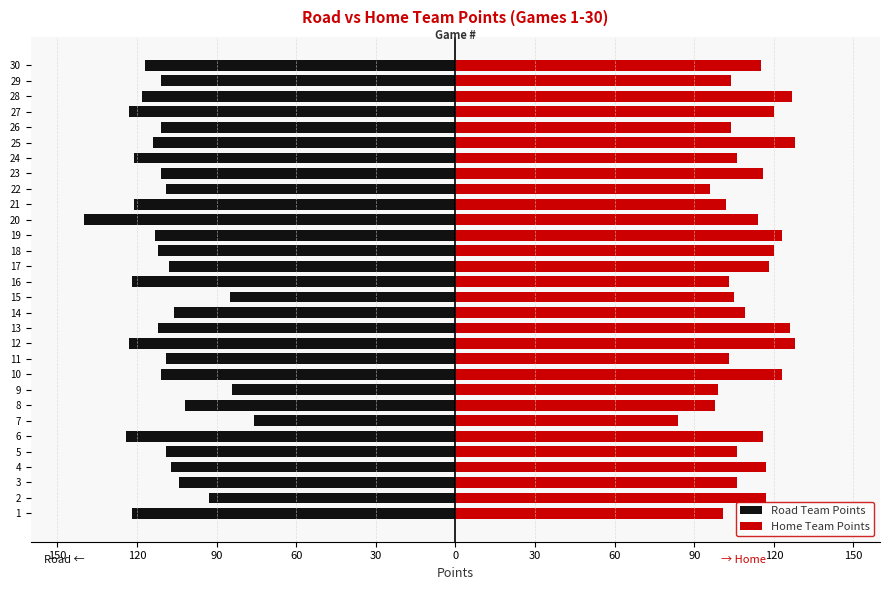

Read the Road Team Points value at 4, to the nearest 10.

-110